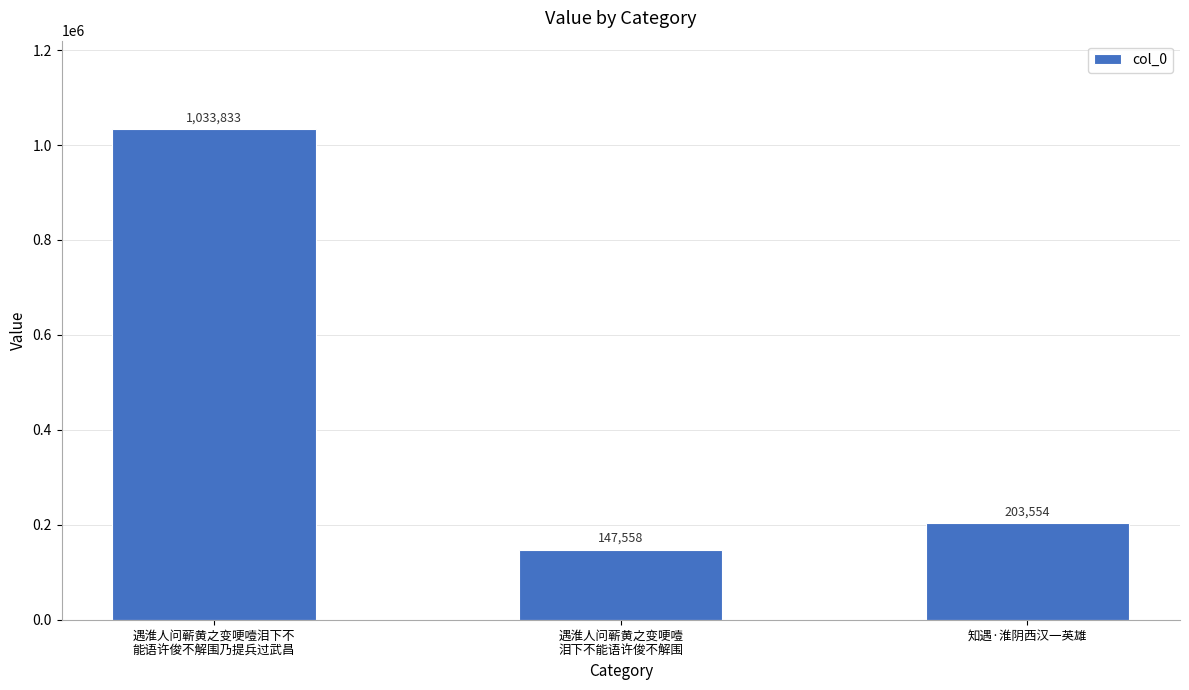

Reading right to left, list all the values displayed in this chart.

203554	147558	1033833